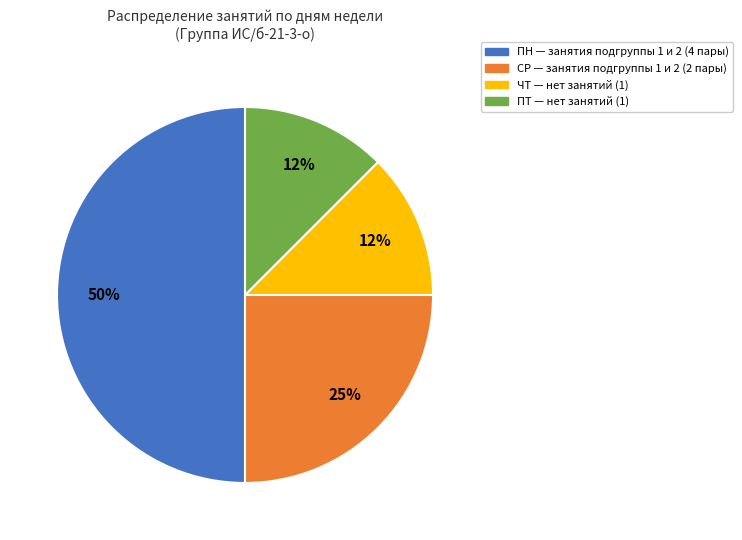

Count the number of slices in the pie.

4